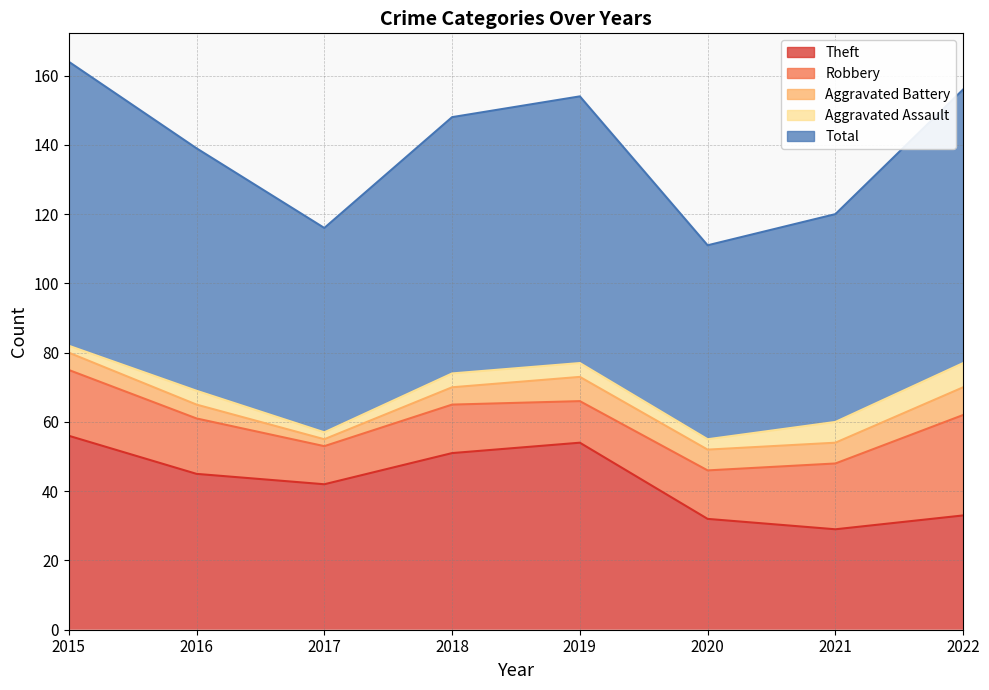

What are all the series names shown in the legend?

Theft, Robbery, Aggravated Battery, Aggravated Assault, Total